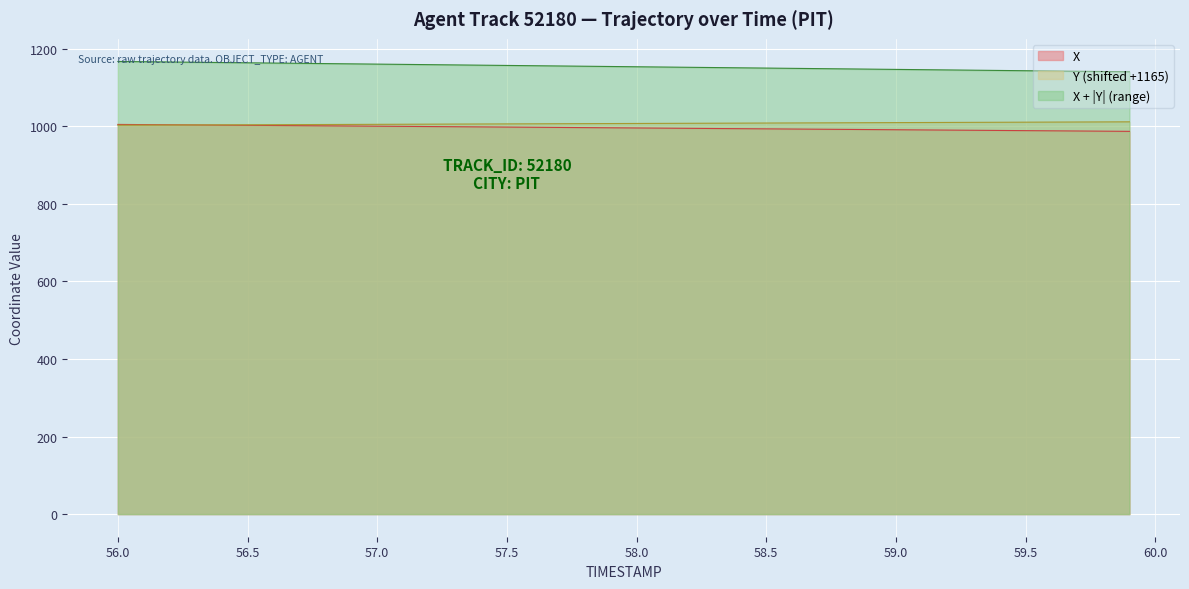

Which series has the largest total across all categories?

X + |Y| (range)